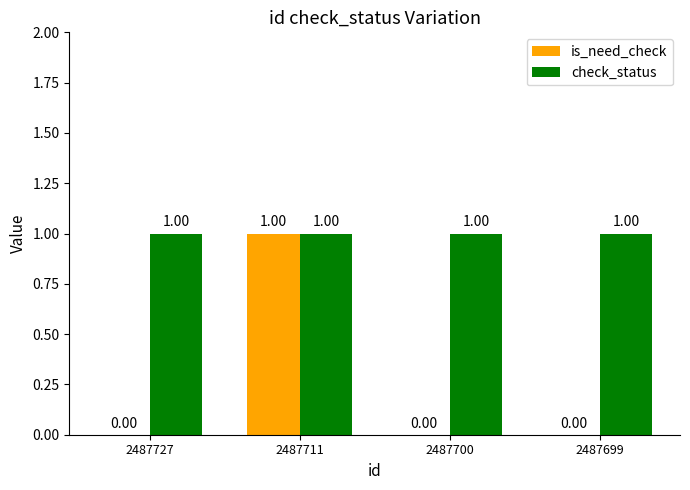

Between 2487711 and 2487699, which series saw the biggest shift?

is_need_check